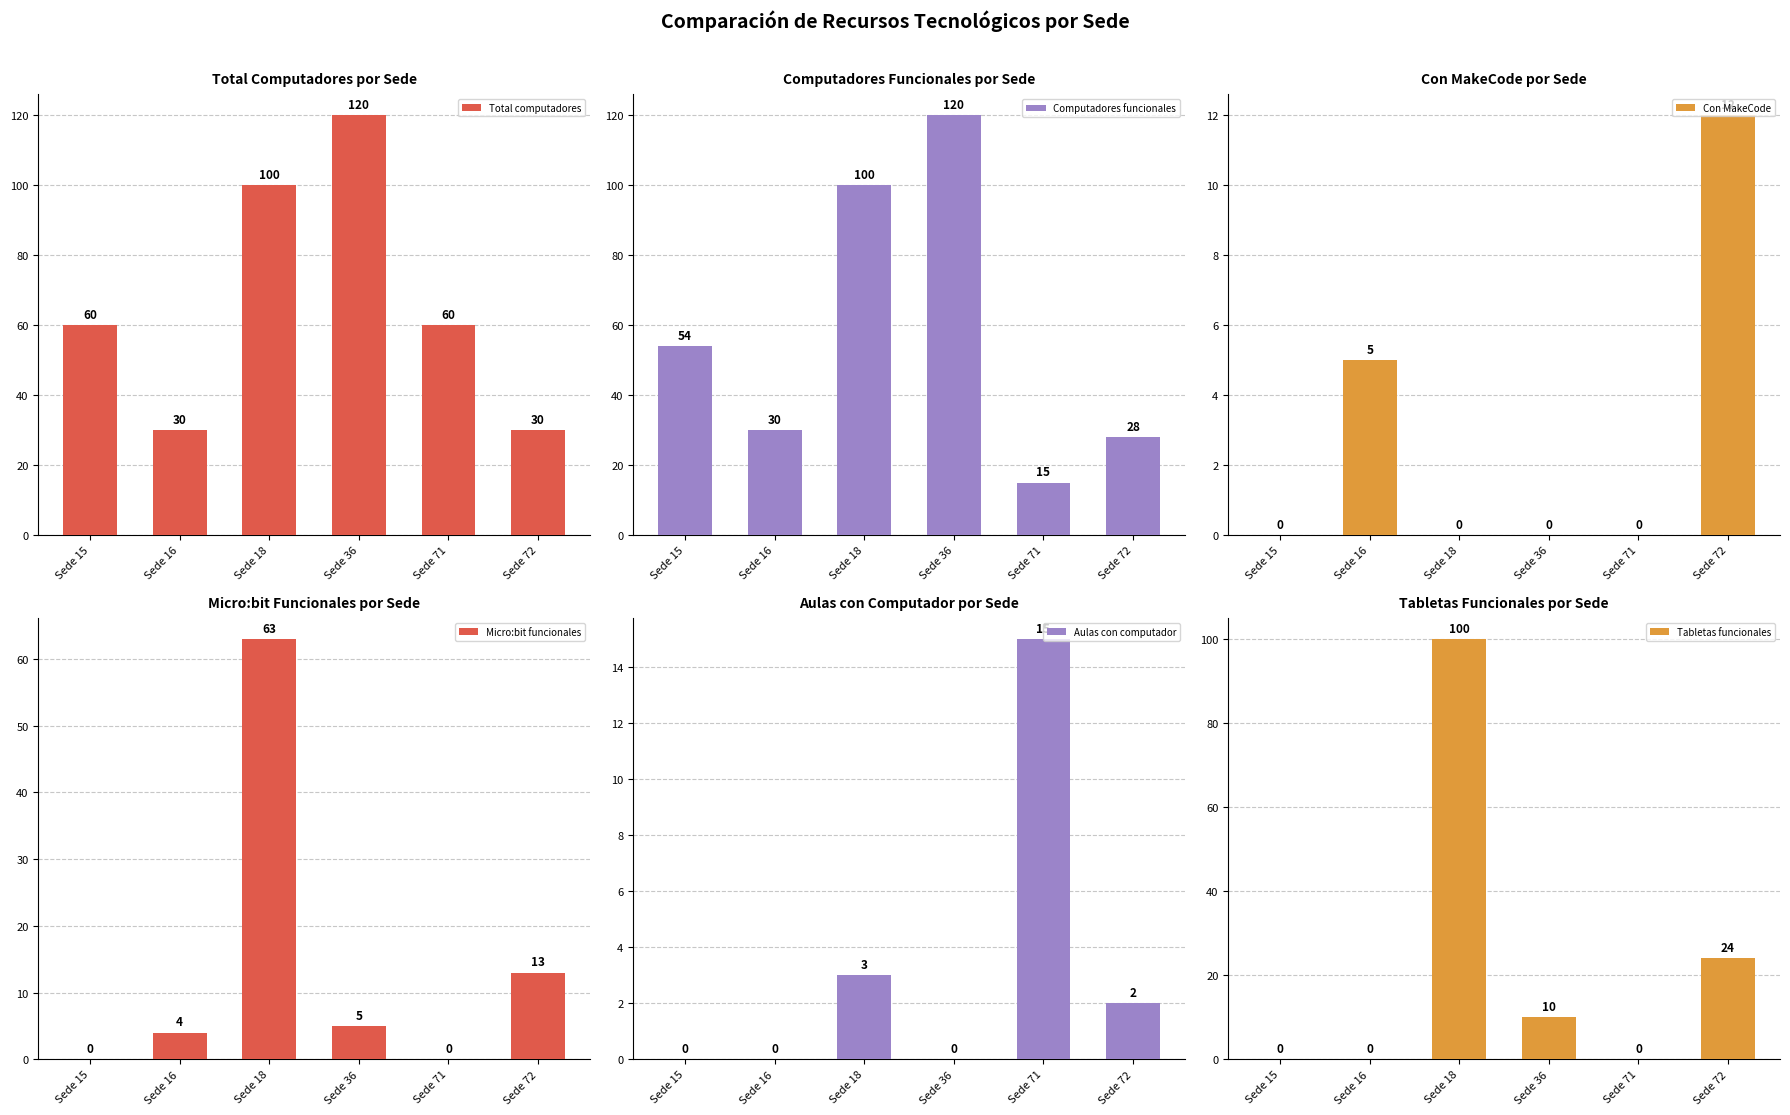

What are all the series names shown in the legend?

Total computadores, Computadores funcionales, Con MakeCode, Micro:bit funcionales, Aulas con computador, Tabletas funcionales